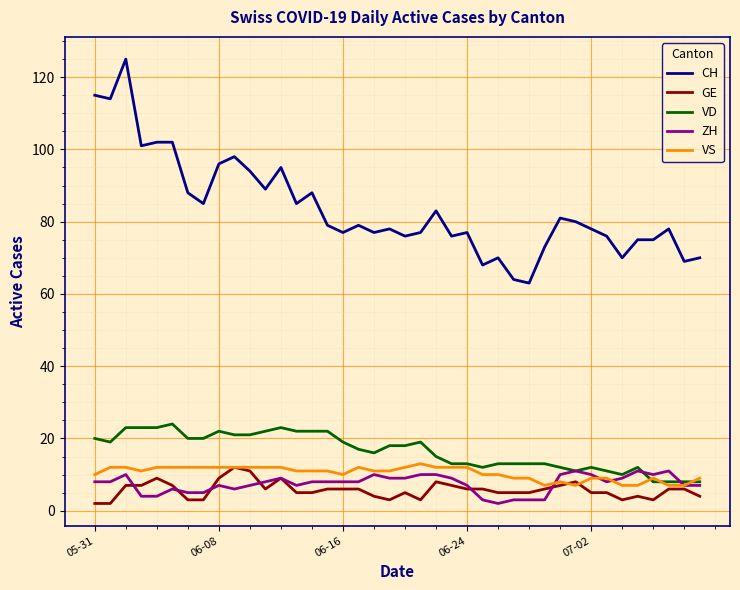

What are all the series names shown in the legend?

CH, GE, VD, ZH, VS